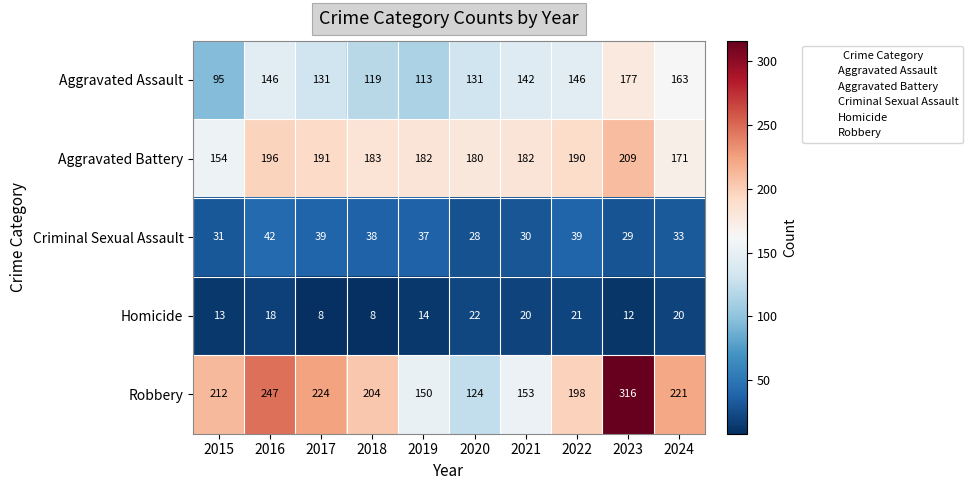

How many data points does each series have?

10